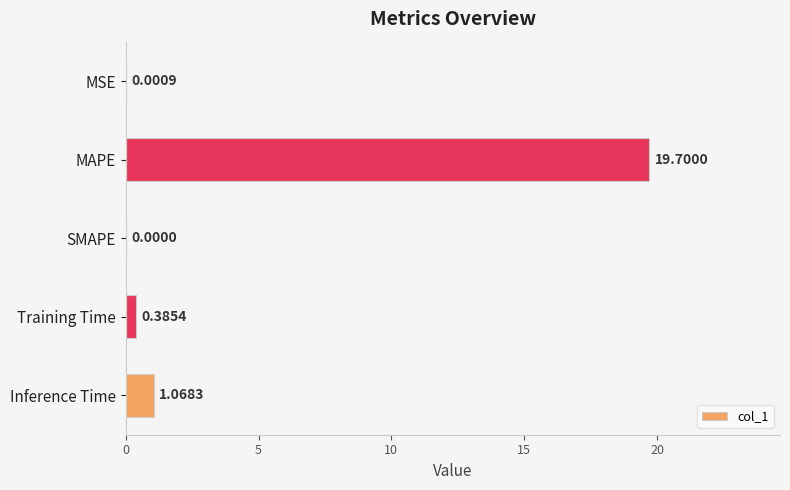

What is the sum of all values?

21.2